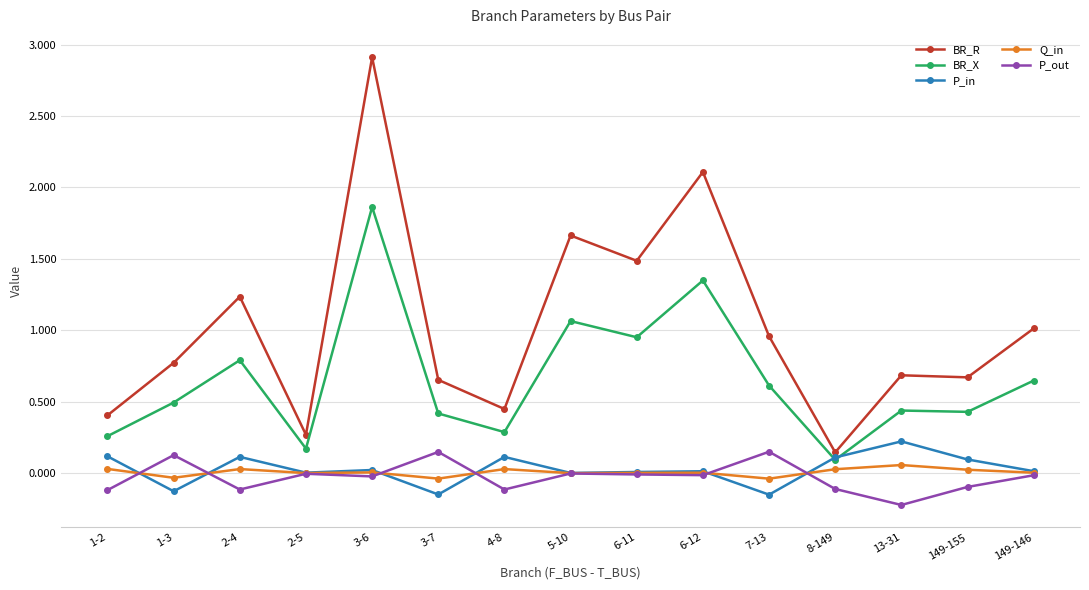

How many data points does each series have?

15